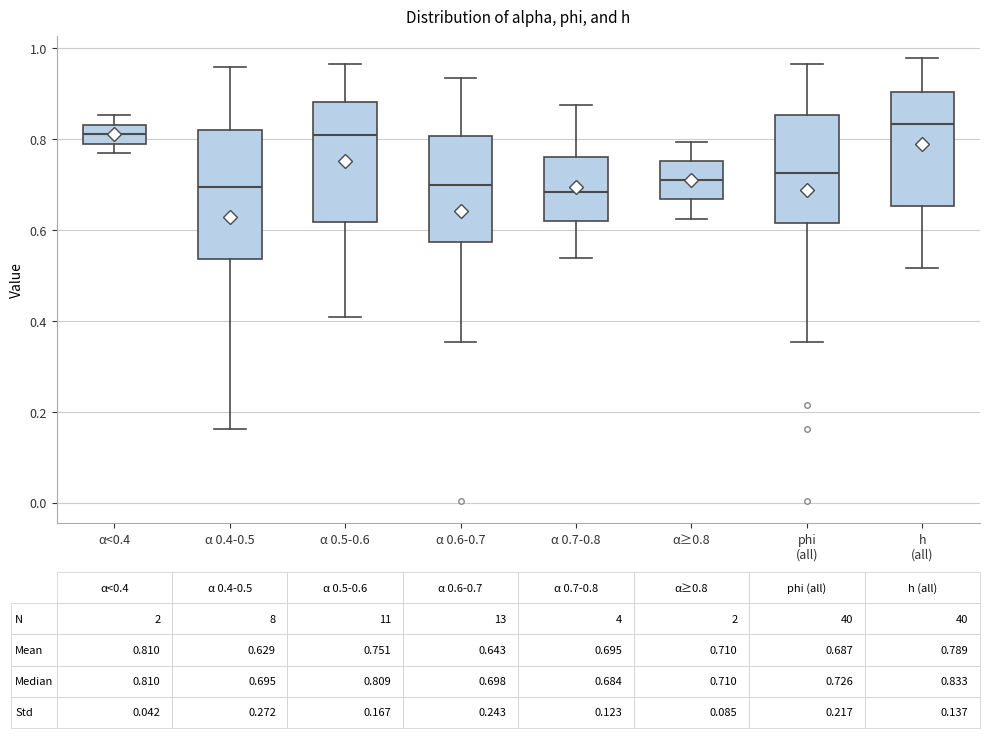

Which box is the tallest, from its lower edge to its upper edge?

α 0.4-0.5